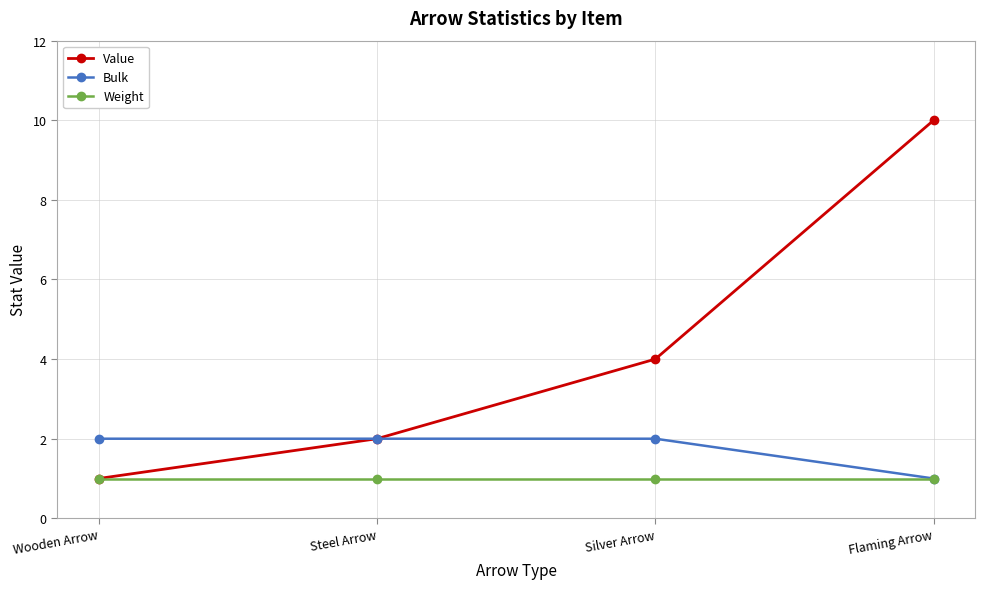

The Weight series shows 1 at Steel Arrow. True or false?

True